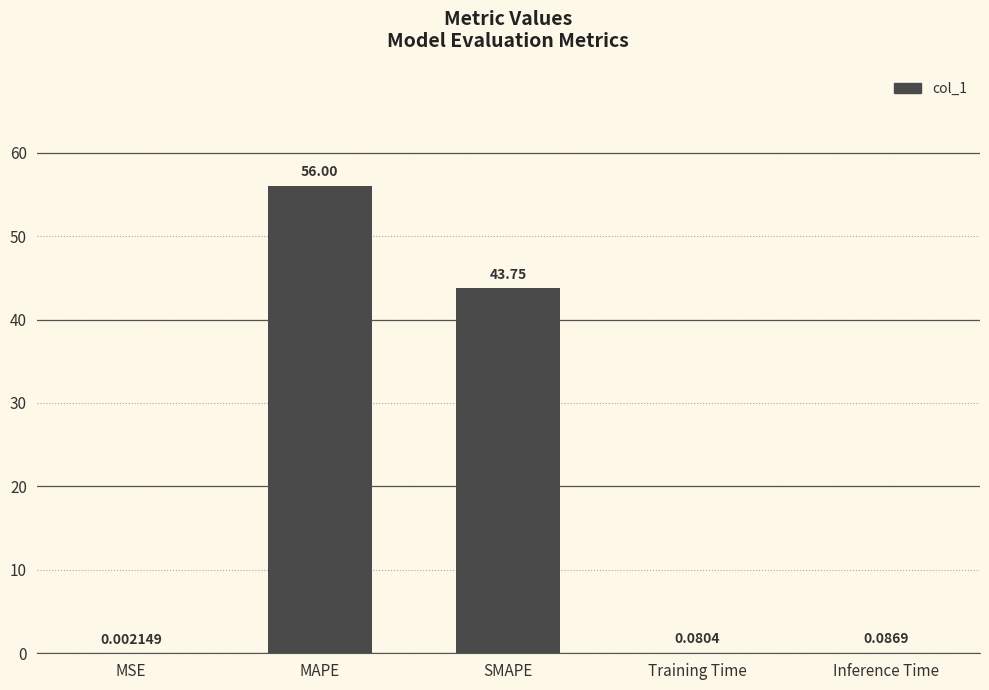

Between MSE and SMAPE, which is larger?

SMAPE